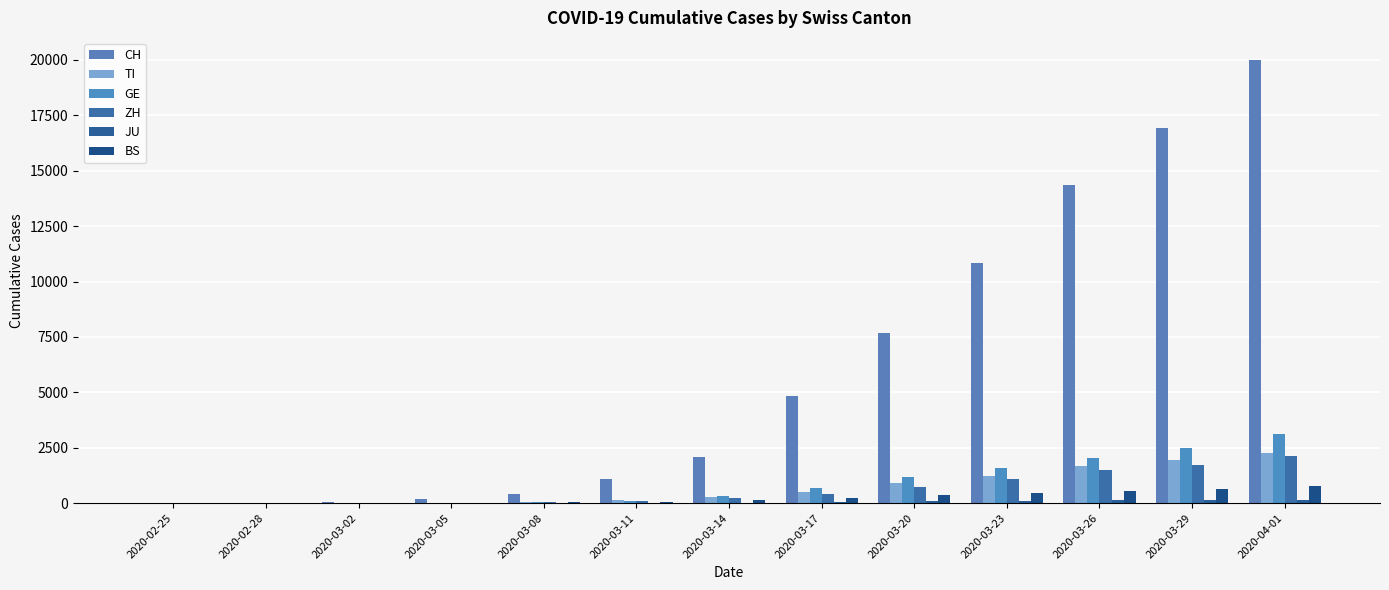

What is the total value across all series at 2020-04-01?

28427